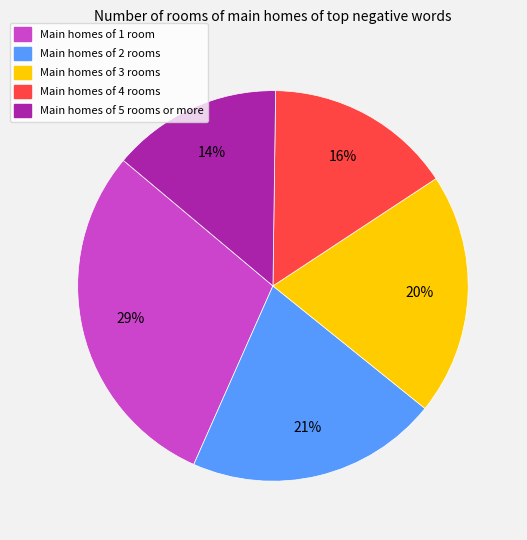

Count the number of slices in the pie.

5